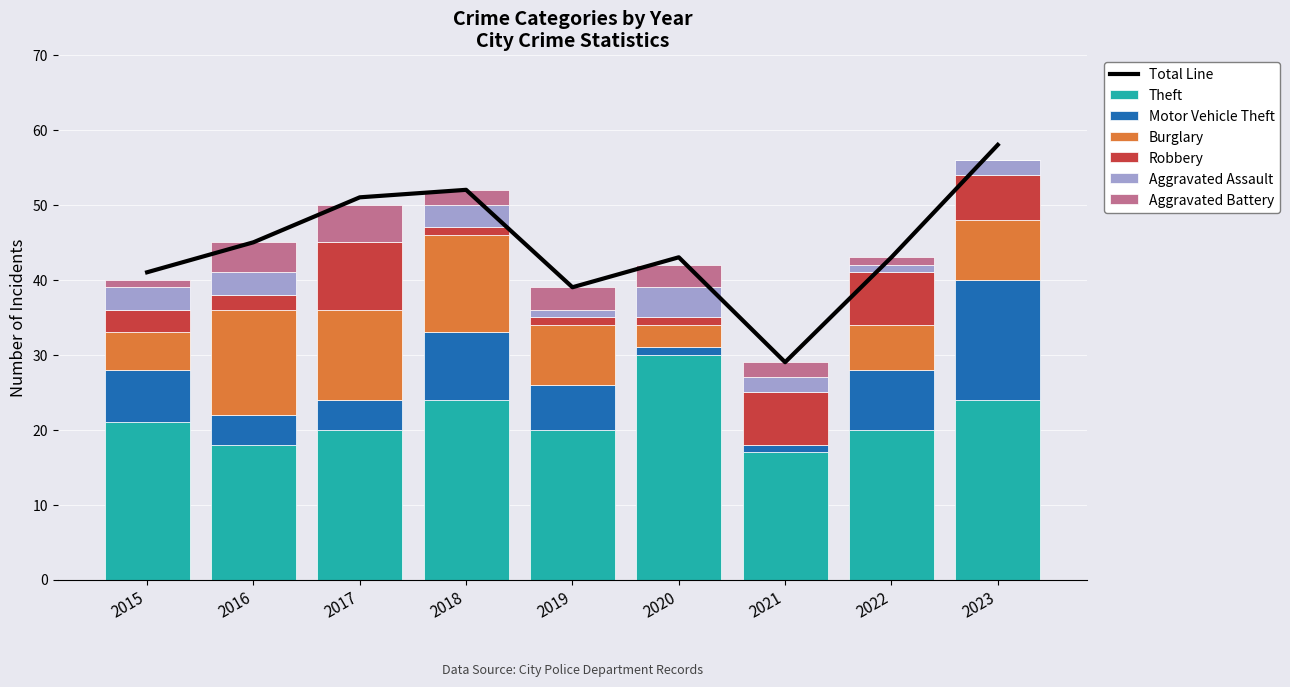

At how many categories does at least one series exceed 22?

3